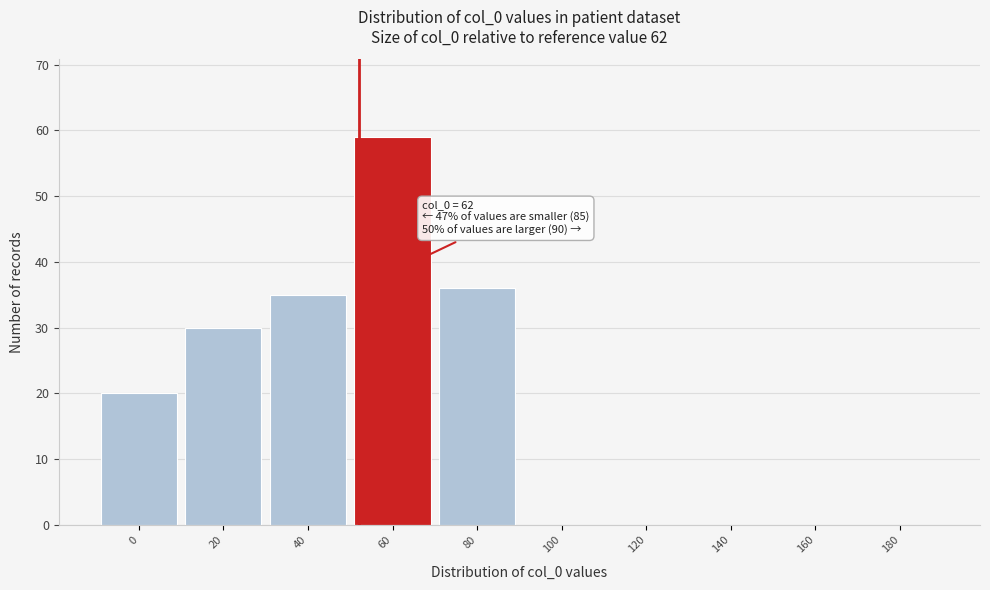

Reading right to left, list all the values displayed in this chart.

180=0	160=0	140=0	120=0	100=0	80=36	60=59	40=35	20=30	0=20